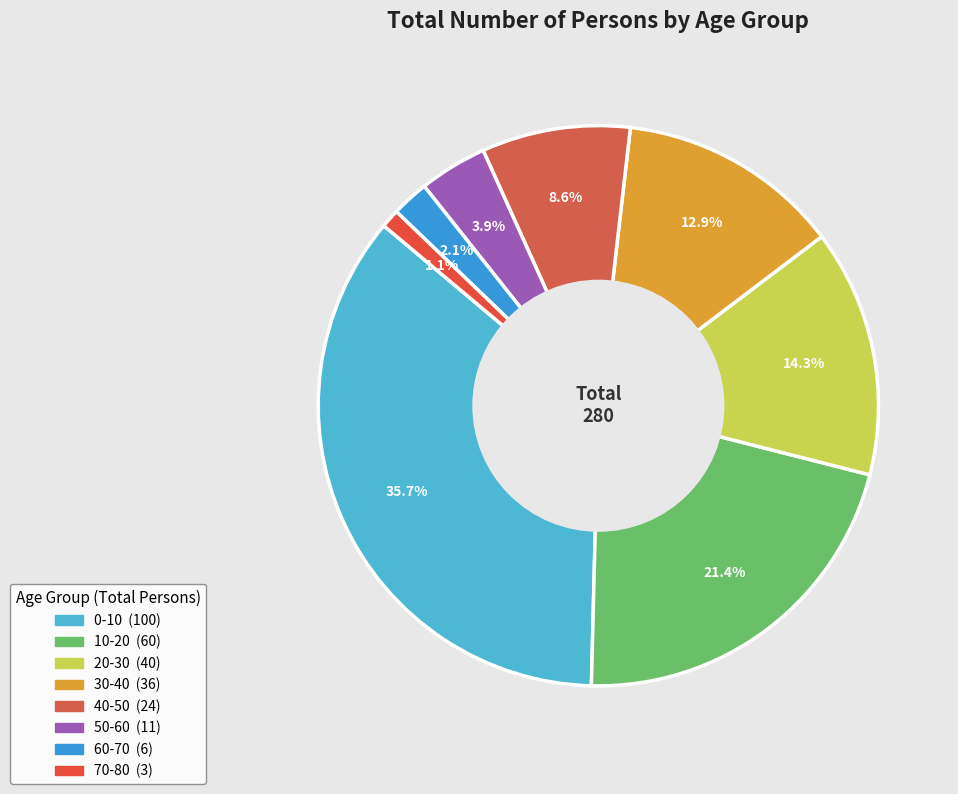

To the nearest percent, what is the combined percentage of 40-50 and 30-40?

21%